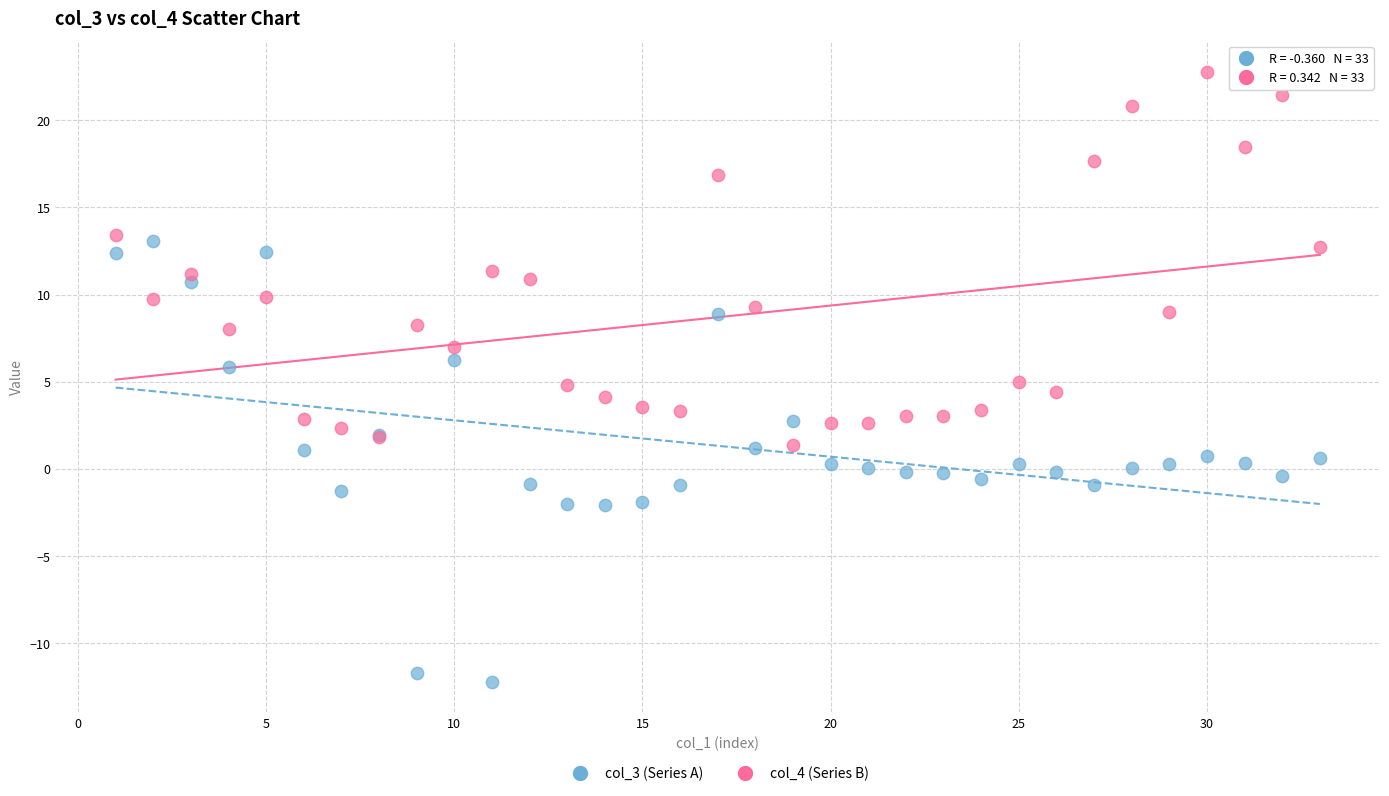

What are all the series names shown in the legend?

col_3 (Series A), col_4 (Series B)